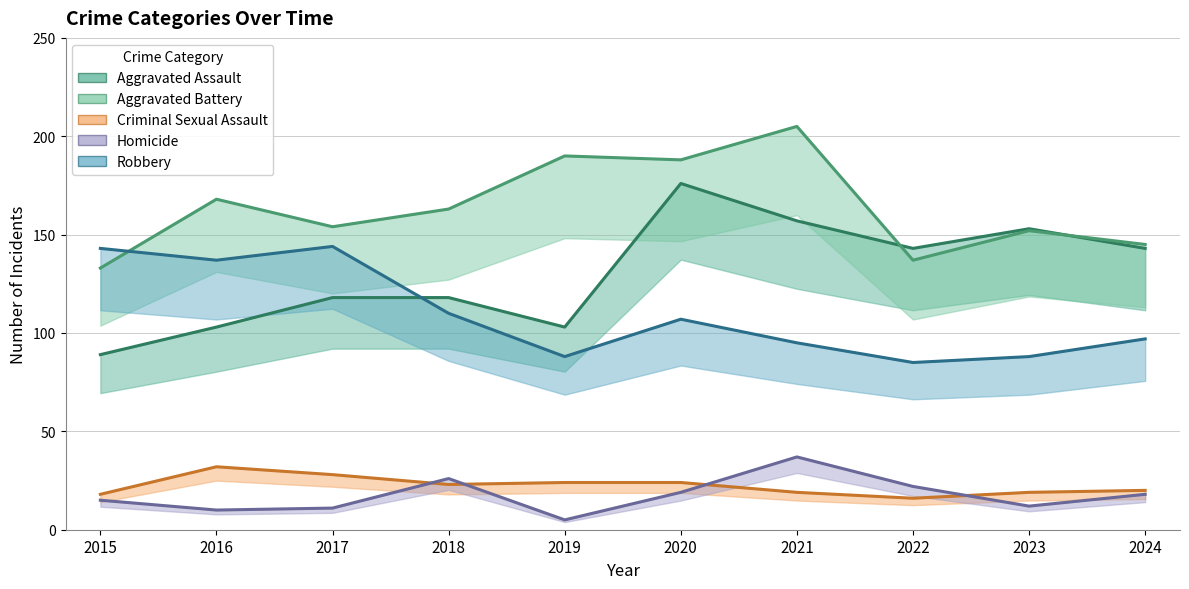

Does the chart display data point markers on the line(s)?

No